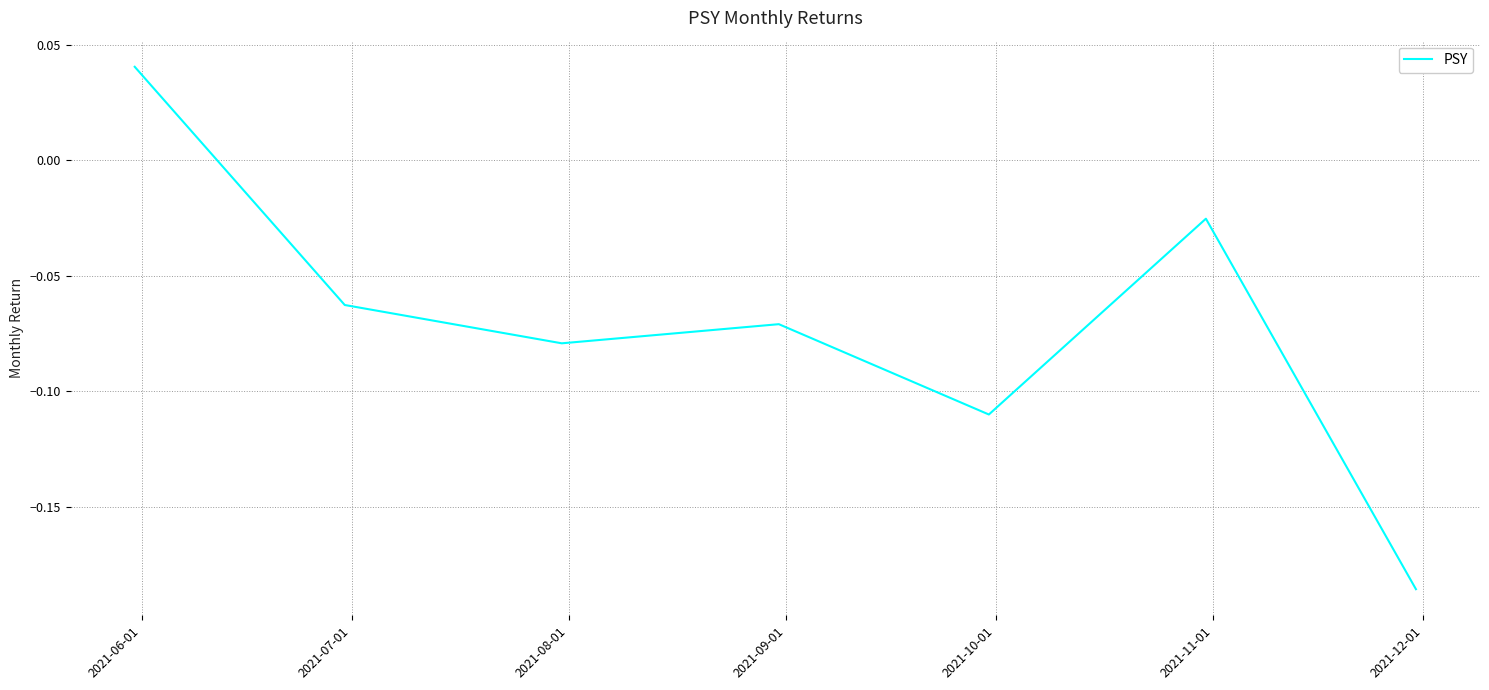

How many values are between 0 and 1?

1